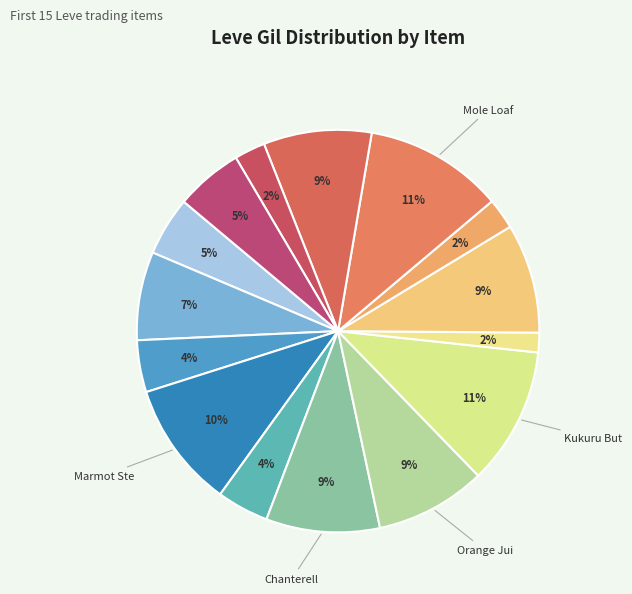

How many segments does this pie chart have?

15